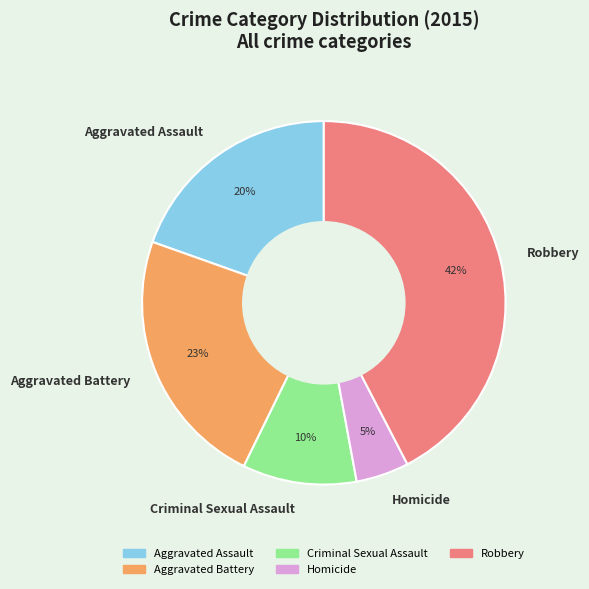

To the nearest percent, what percentage of the pie is Robbery?

42%